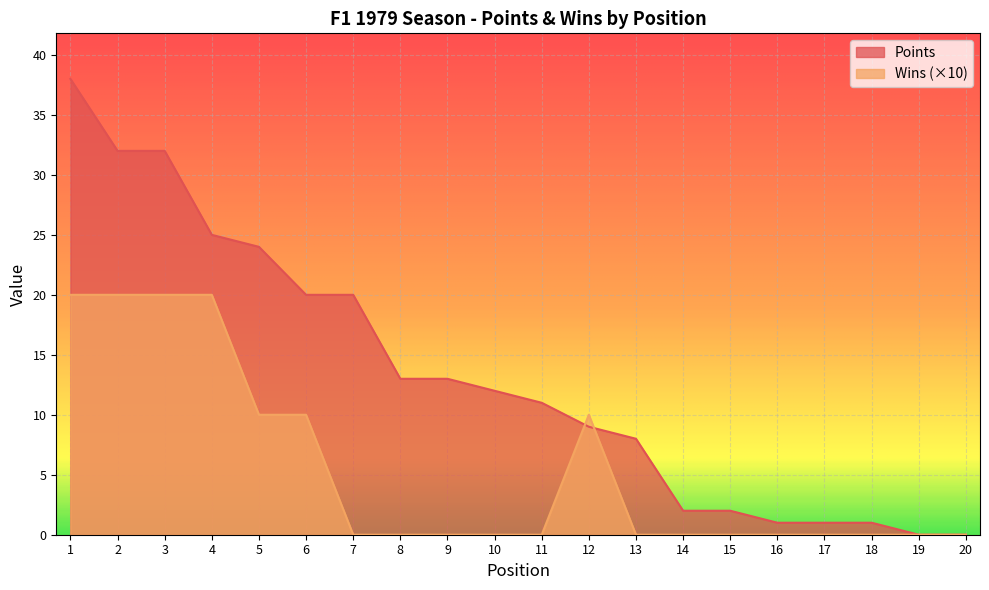

Reading left to right, extract all data points from this chart.

Points: 1=38	2=32	3=32	4=25	5=24	6=20	7=20	8=13	9=13	10=12	11=11	12=9	13=8	14=2	15=2	16=1	17=1	18=1	19=0	20=0
Wins: 1=20	2=20	3=20	4=20	5=10	6=10	7=0	8=0	9=0	10=0	11=0	12=10	13=0	14=0	15=0	16=0	17=0	18=0	19=0	20=0